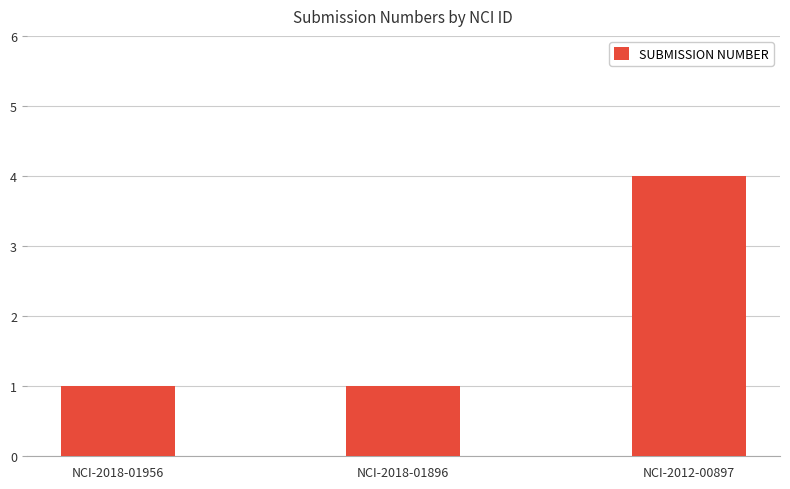

Which has a higher value, NCI-2018-01896 or NCI-2012-00897?

NCI-2012-00897